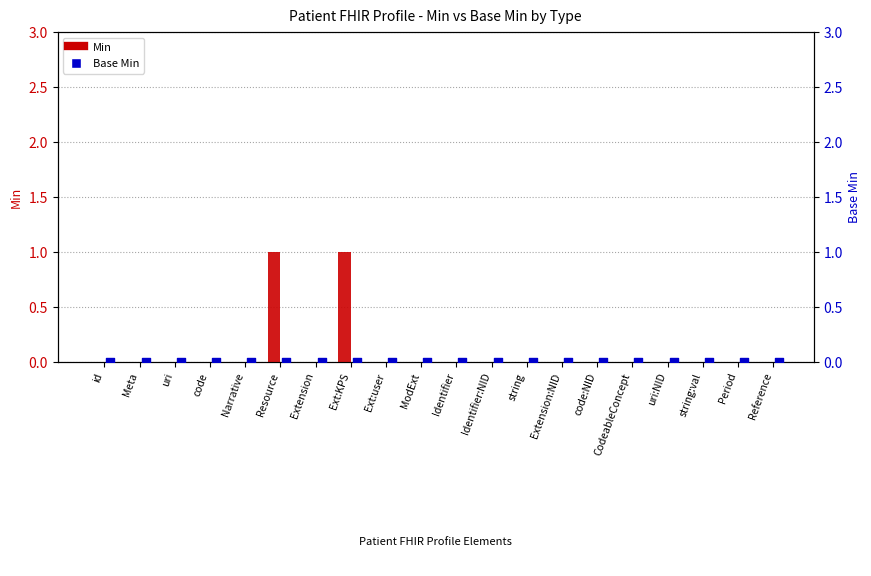

Which series contains the highest Y value?

Min